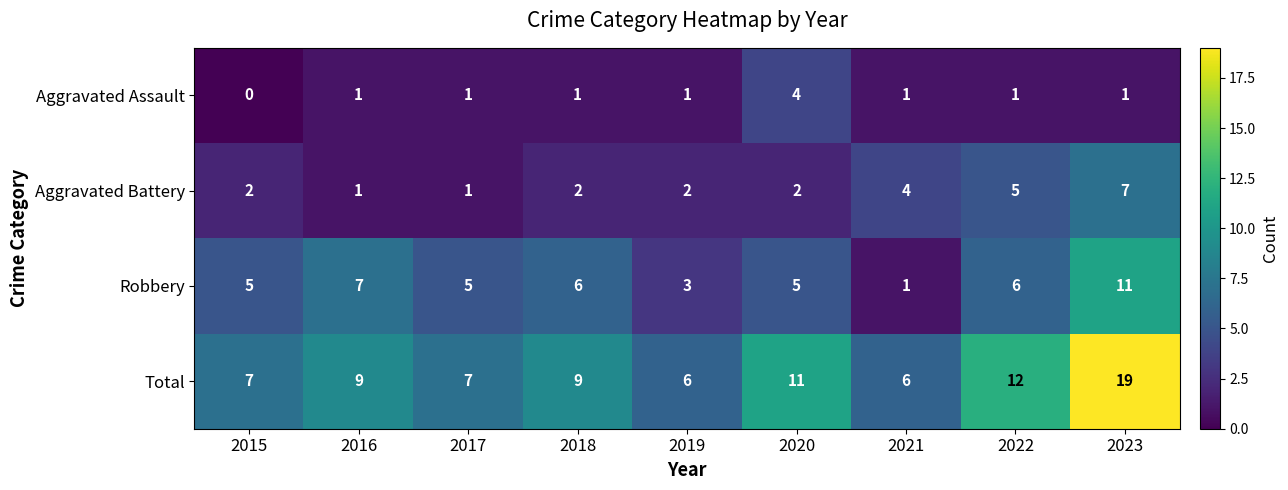

At which category is the sum across all series the highest?

2023